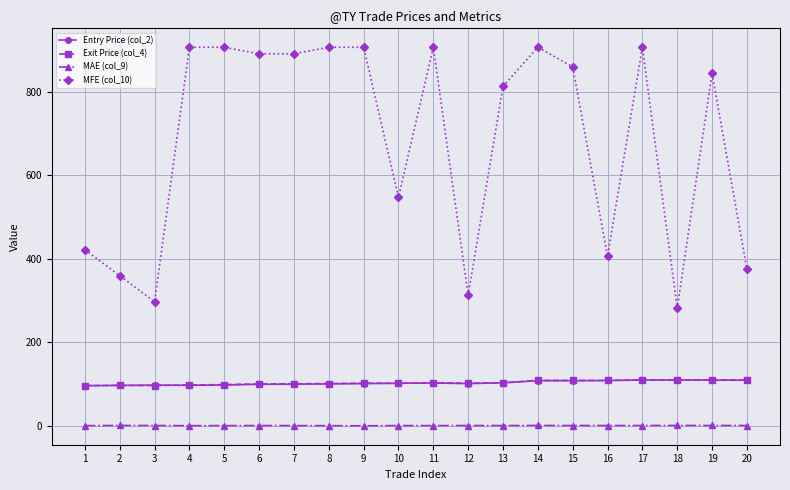

Is the value of MFE (col_10) at 14 greater than the value of Entry Price (col_2) at 16?

Yes